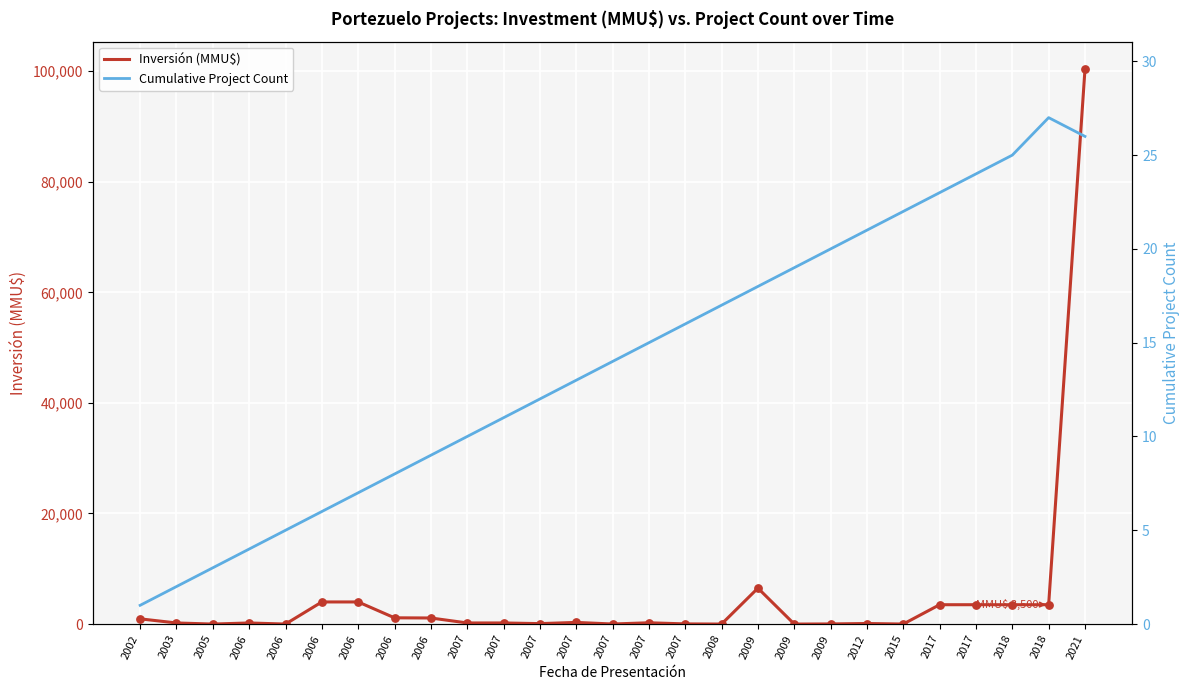

What is the total value across all series at 2006?

204